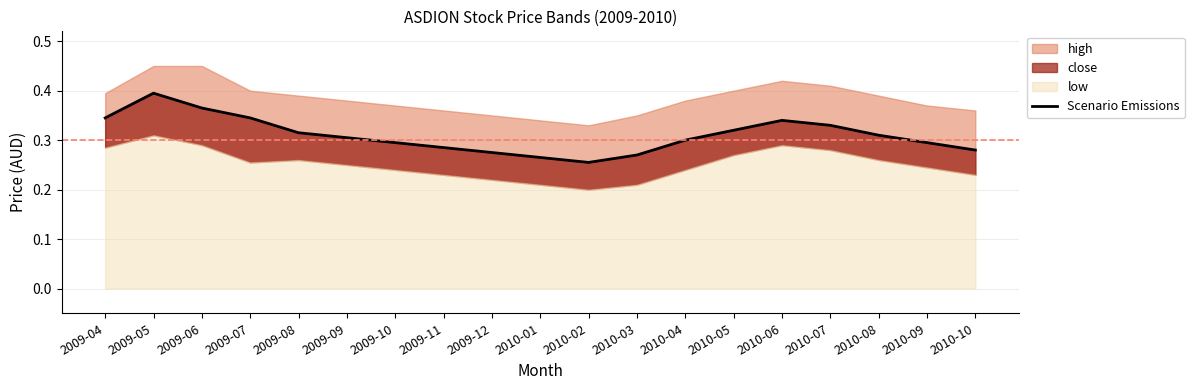

Rank the categories by value from lowest to highest.

2010-02, 2010-01, 2010-03, 2009-12, 2010-10, 2009-11, 2009-10, 2010-09, 2010-04, 2009-09, 2010-08, 2009-08, 2010-05, 2010-07, 2010-06, 2009-04, 2009-07, 2009-06, 2009-05